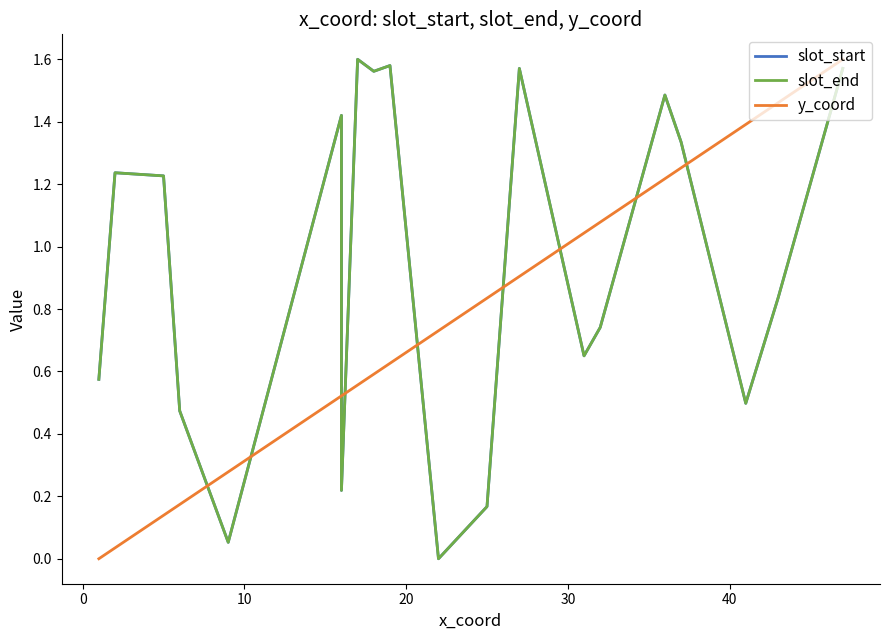

How many times do y_coord and slot_start cross each other?

9